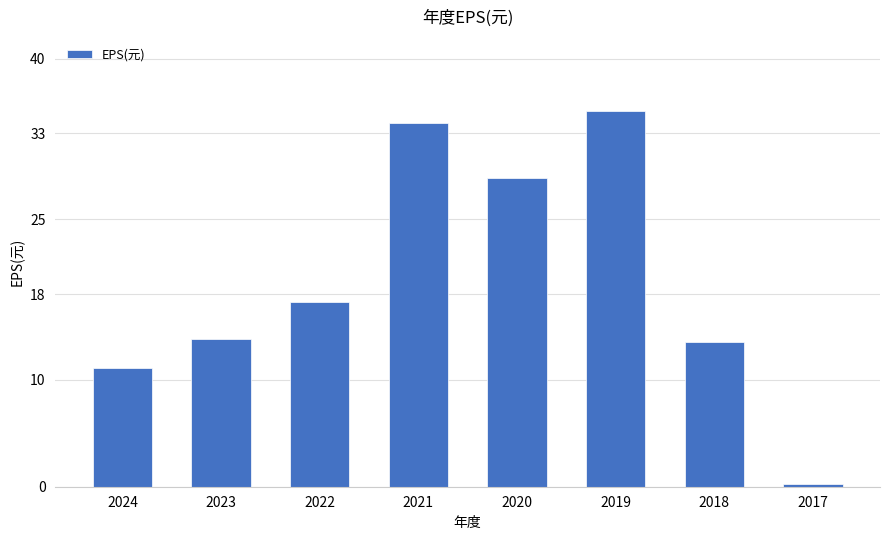

What is the sum of the values at 2024 and 2017?

11.3